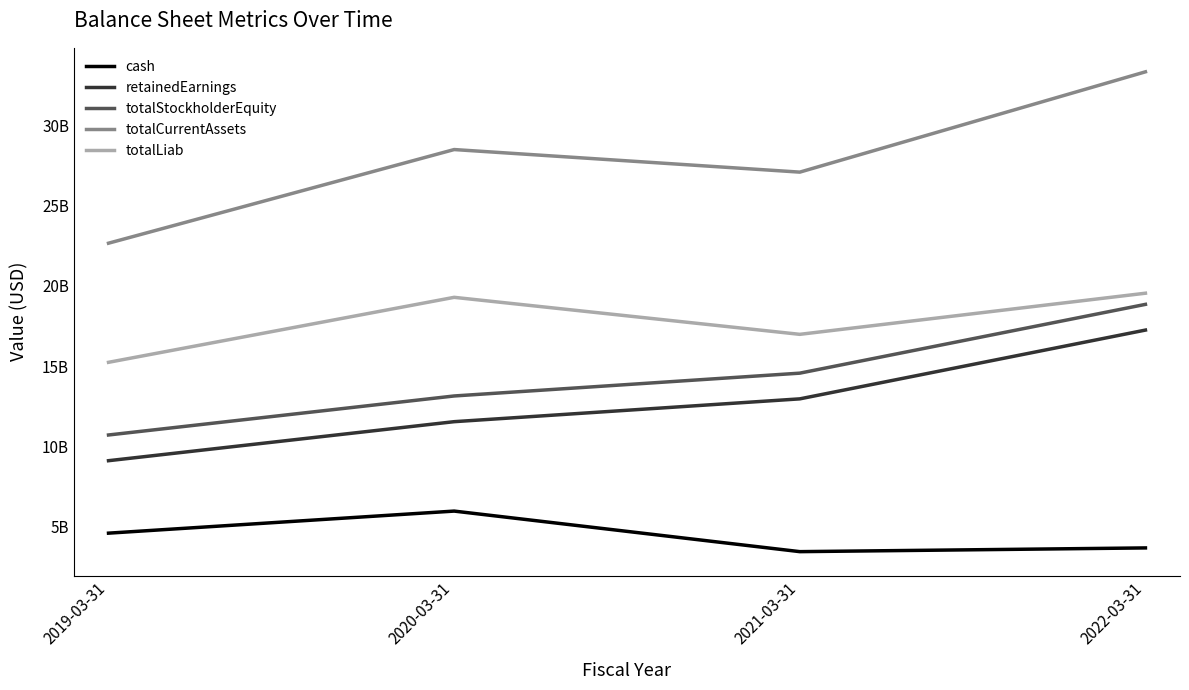

Rank the categories by totalStockholderEquity value from lowest to highest.

2019-03-31, 2020-03-31, 2021-03-31, 2022-03-31